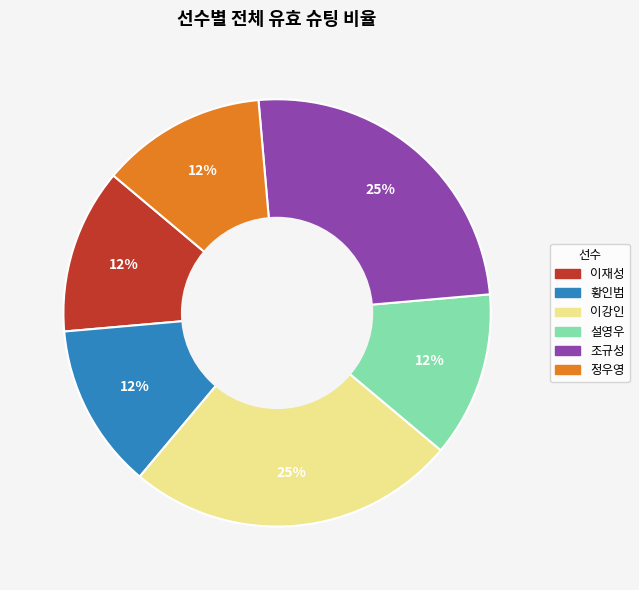

Is there a majority slice in this chart?

No